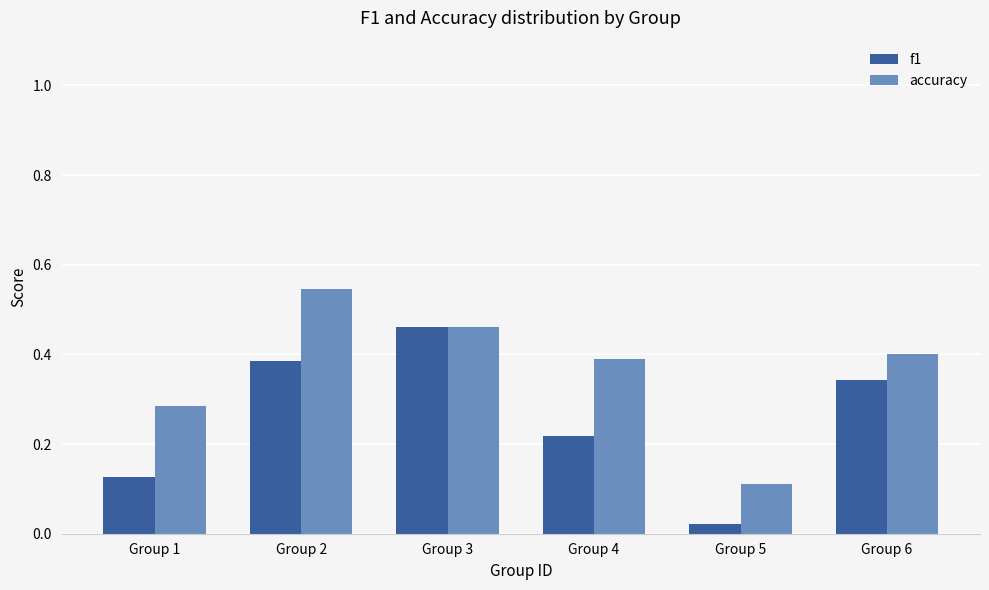

How many accuracy values are between 0 and 1?

6